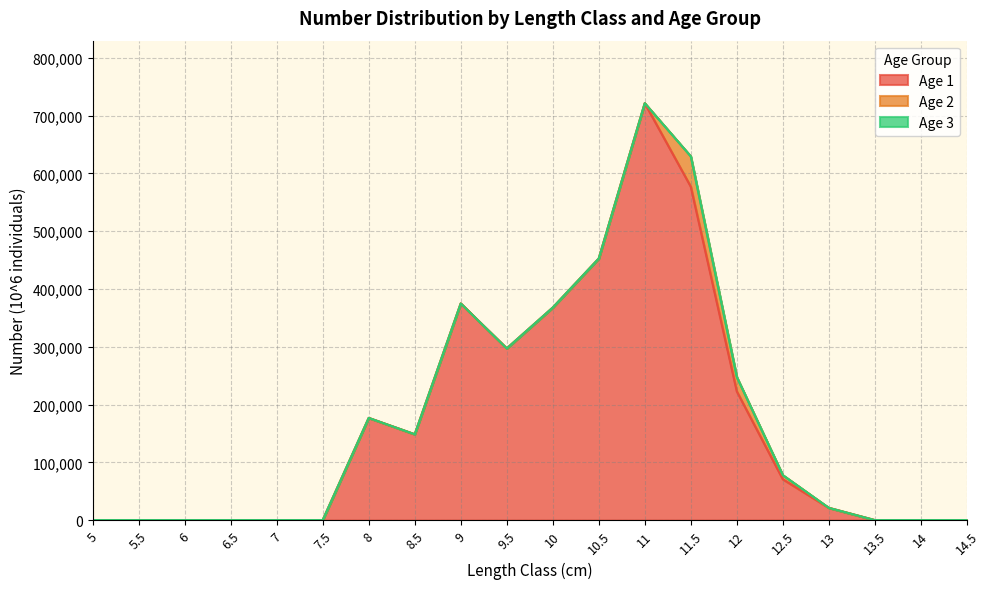

At which category does the chart reach its peak across all series?

11